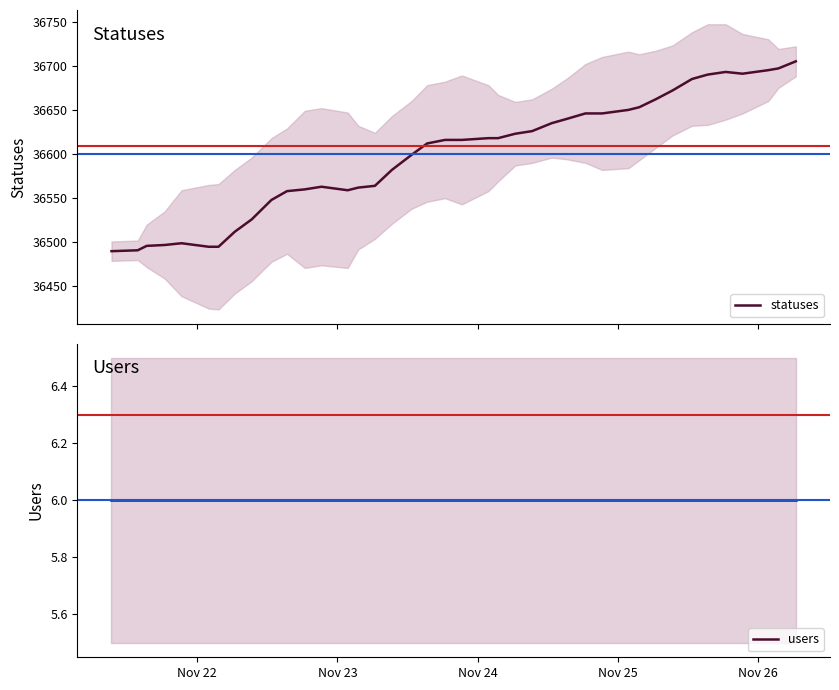

True or false: users has more than 1 interior local peaks.

False